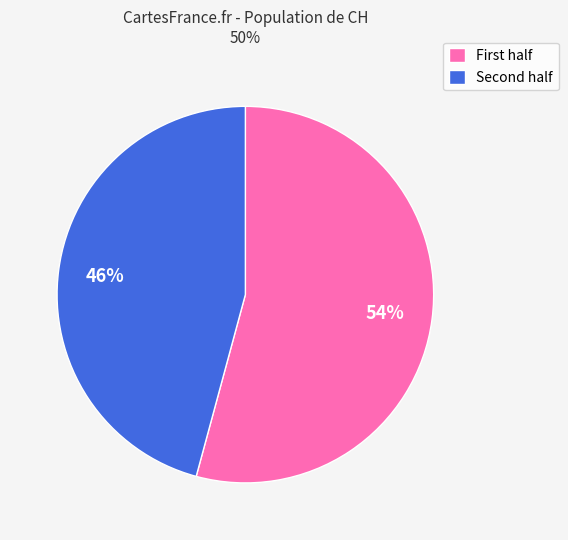

To the nearest percent, what is the average slice percentage?

50%